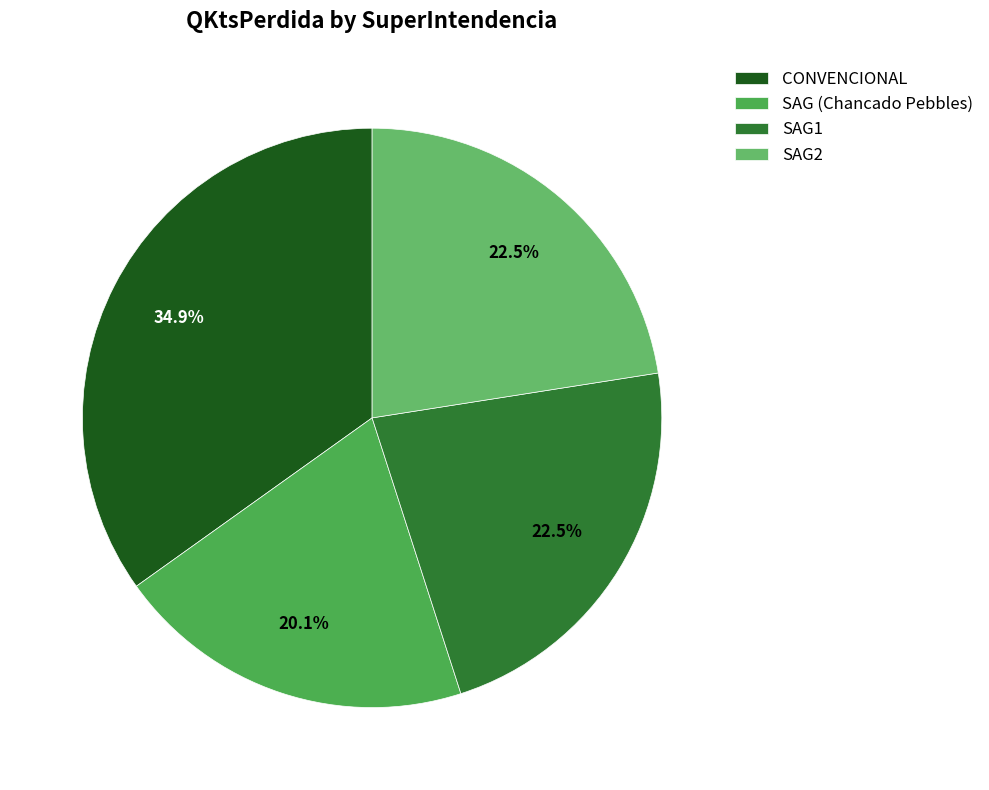

To the nearest percent, what percentage of the pie is CONVENCIONAL?

35%